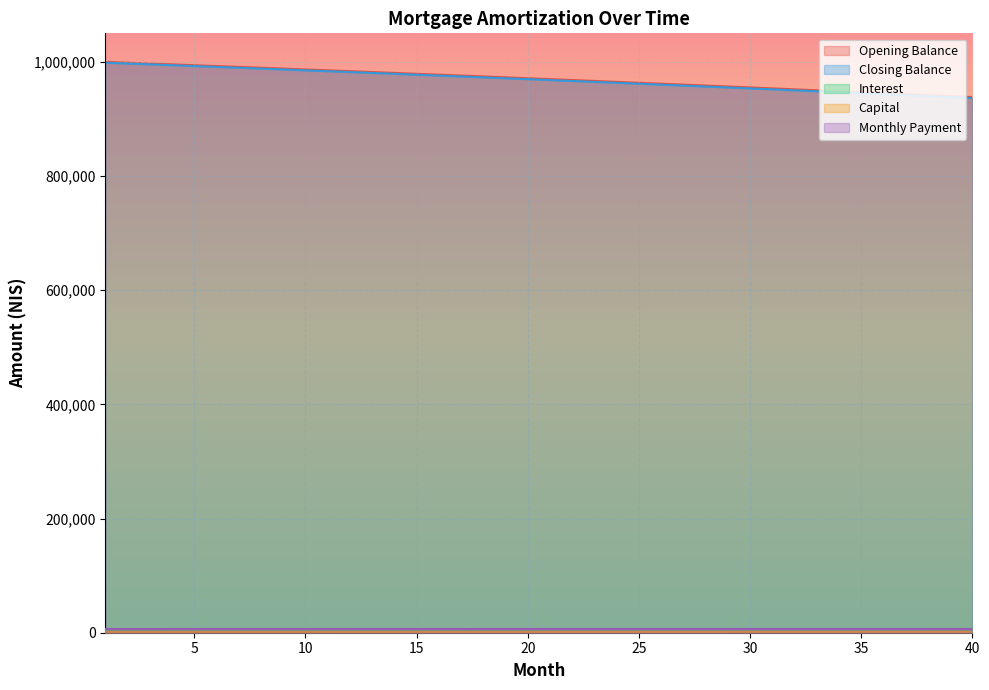

At which label is closing_balance closest to 969158?

21